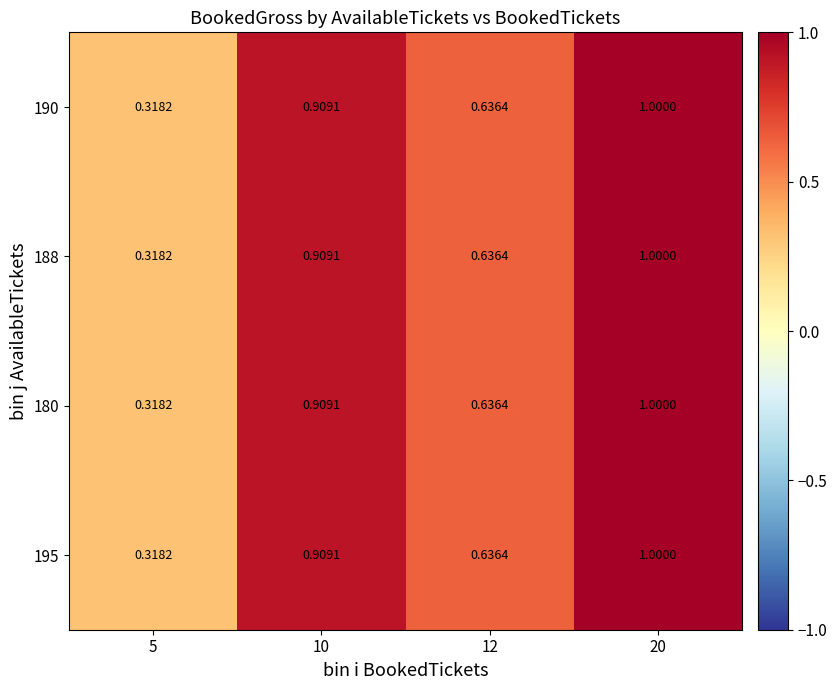

How many distinct data groups are displayed?

4